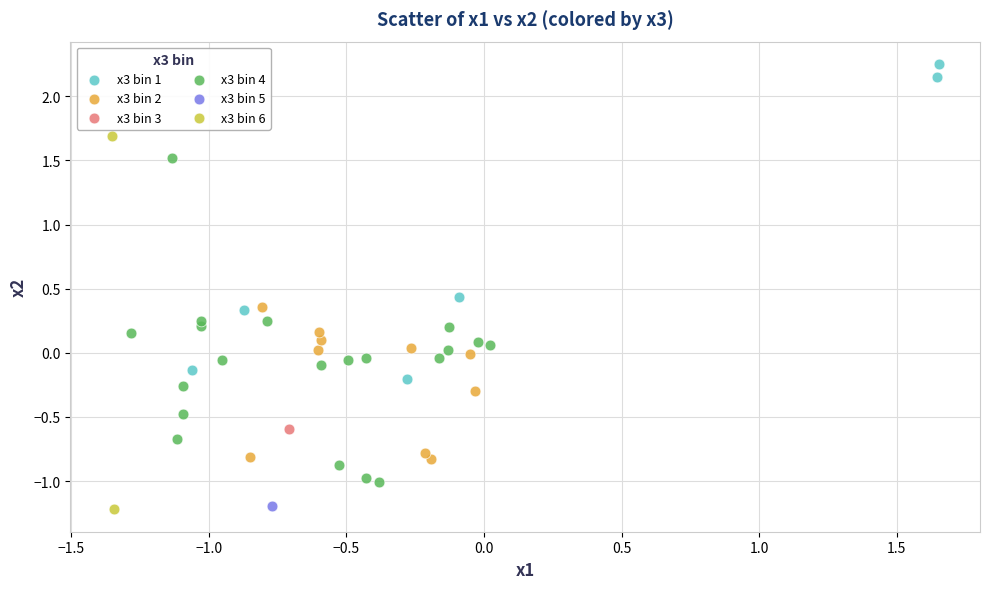

What are all the series names shown in the legend?

x3 bin 1, x3 bin 2, x3 bin 3, x3 bin 4, x3 bin 5, x3 bin 6